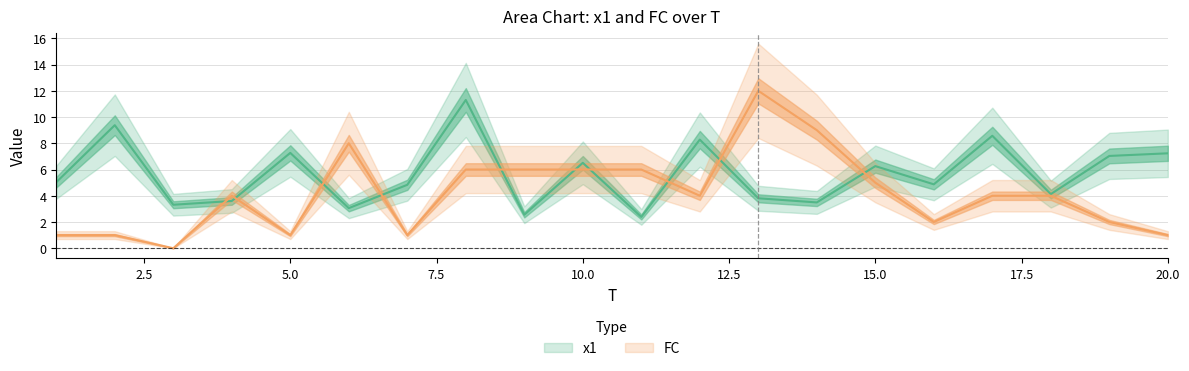

At which category does FC reach its first local valley?

3